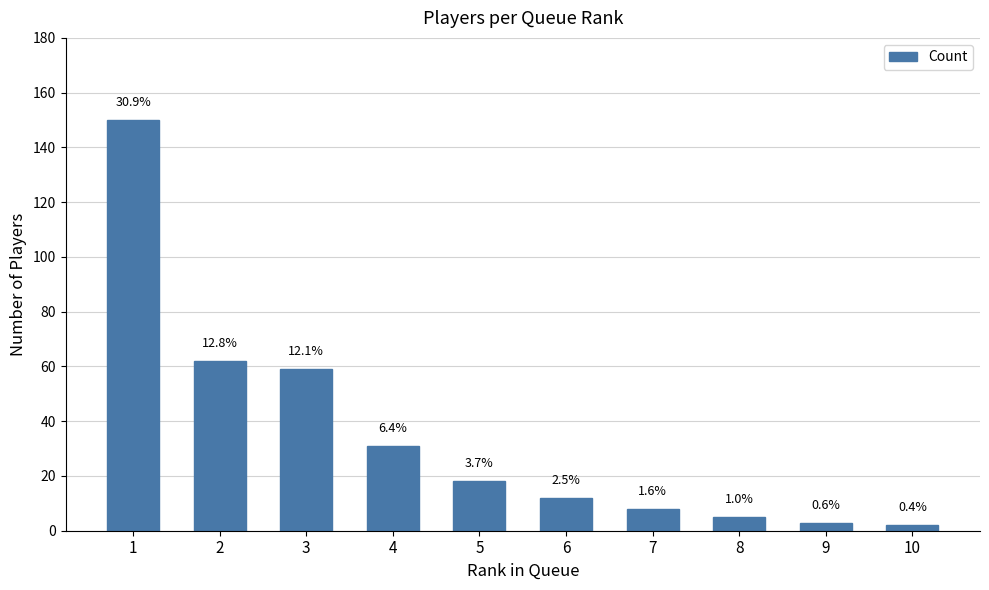

What is the value of the 9th bar from the left?

3